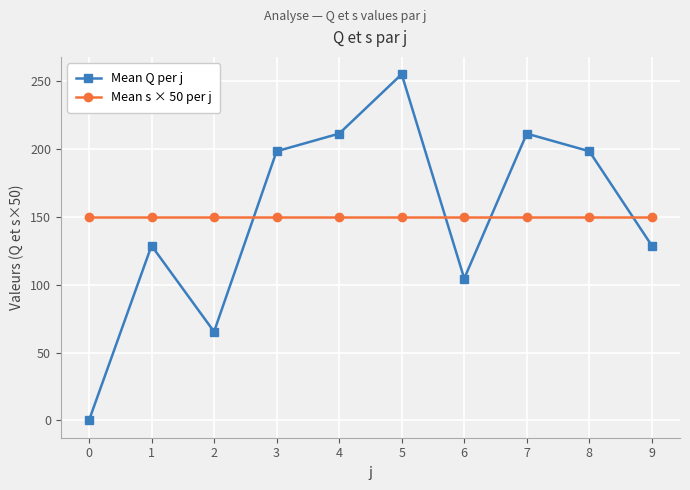

How many series are shown in this chart?

2